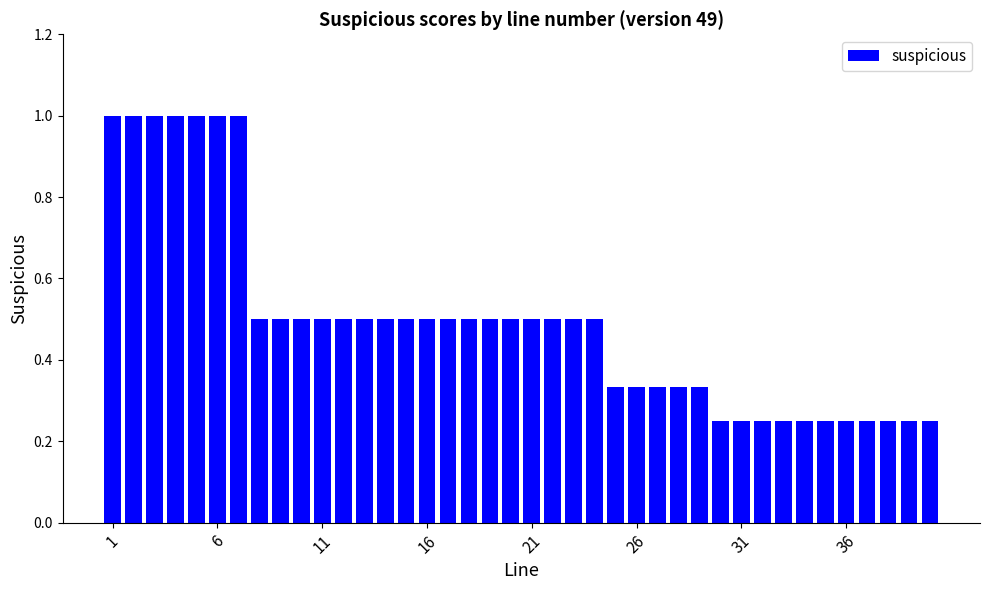

What is the average value?

0.5